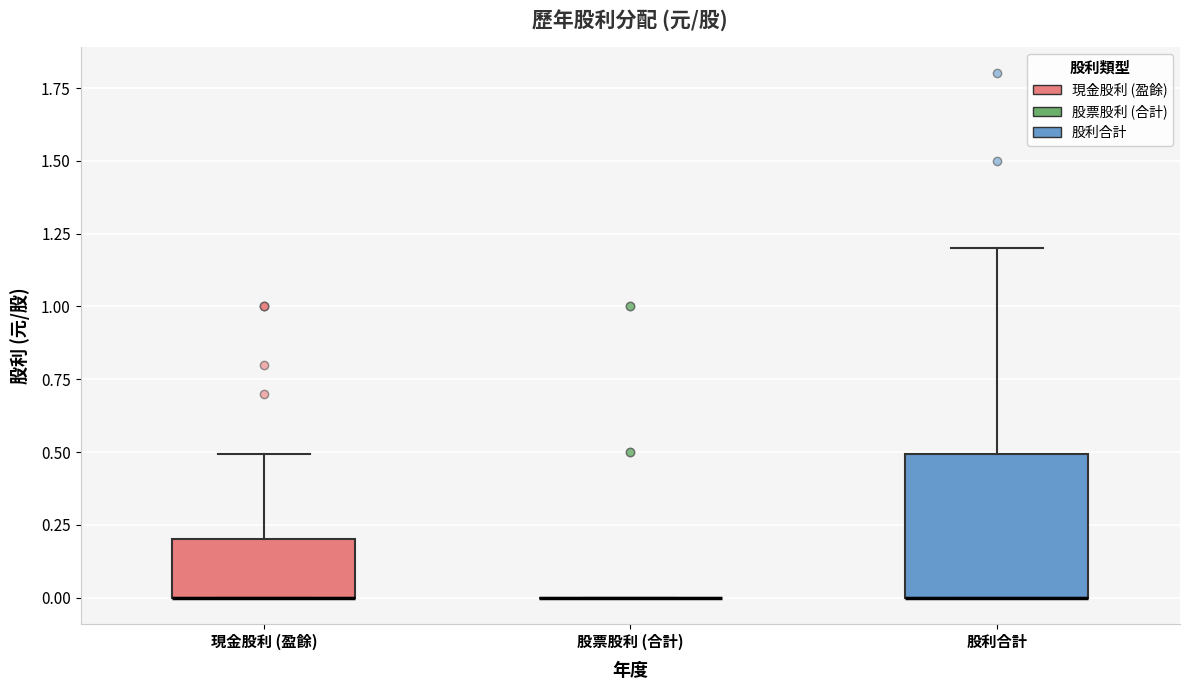

Reading left to right, transcribe this box plot: for each box, give where its median line is, the range the box spans, and where its two whiskers end, as read against the y-axis. The values are not printed on the chart, so give them approximately, as read against the axis.

現金股利 (盈餘): median 0.0 (drawn on the box's lower edge), box 0.0 to 0.2, whiskers 0.0 to 0.5
股票股利 (合計): box collapsed to a line at 0.0, whiskers 0.0 to 0.0
股利合計: median 0.0 (drawn on the box's lower edge), box 0.0 to 0.5, whiskers 0.0 to 1.2